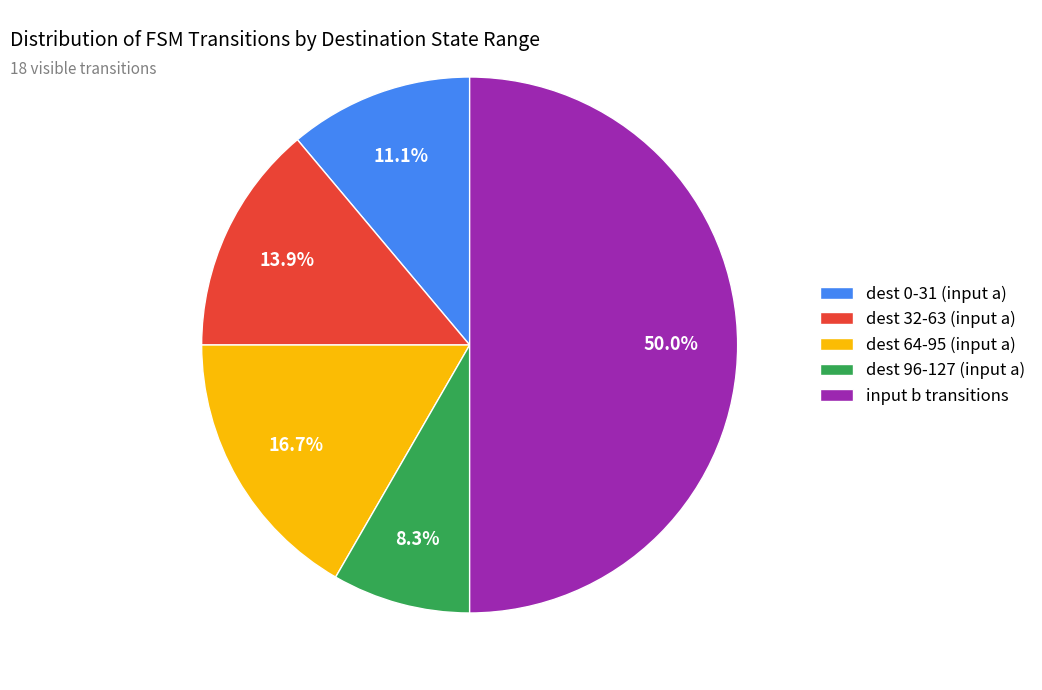

Rank the categories by value from lowest to highest.

dest 96-127 (input a), dest 0-31 (input a), dest 32-63 (input a), dest 64-95 (input a), input b transitions